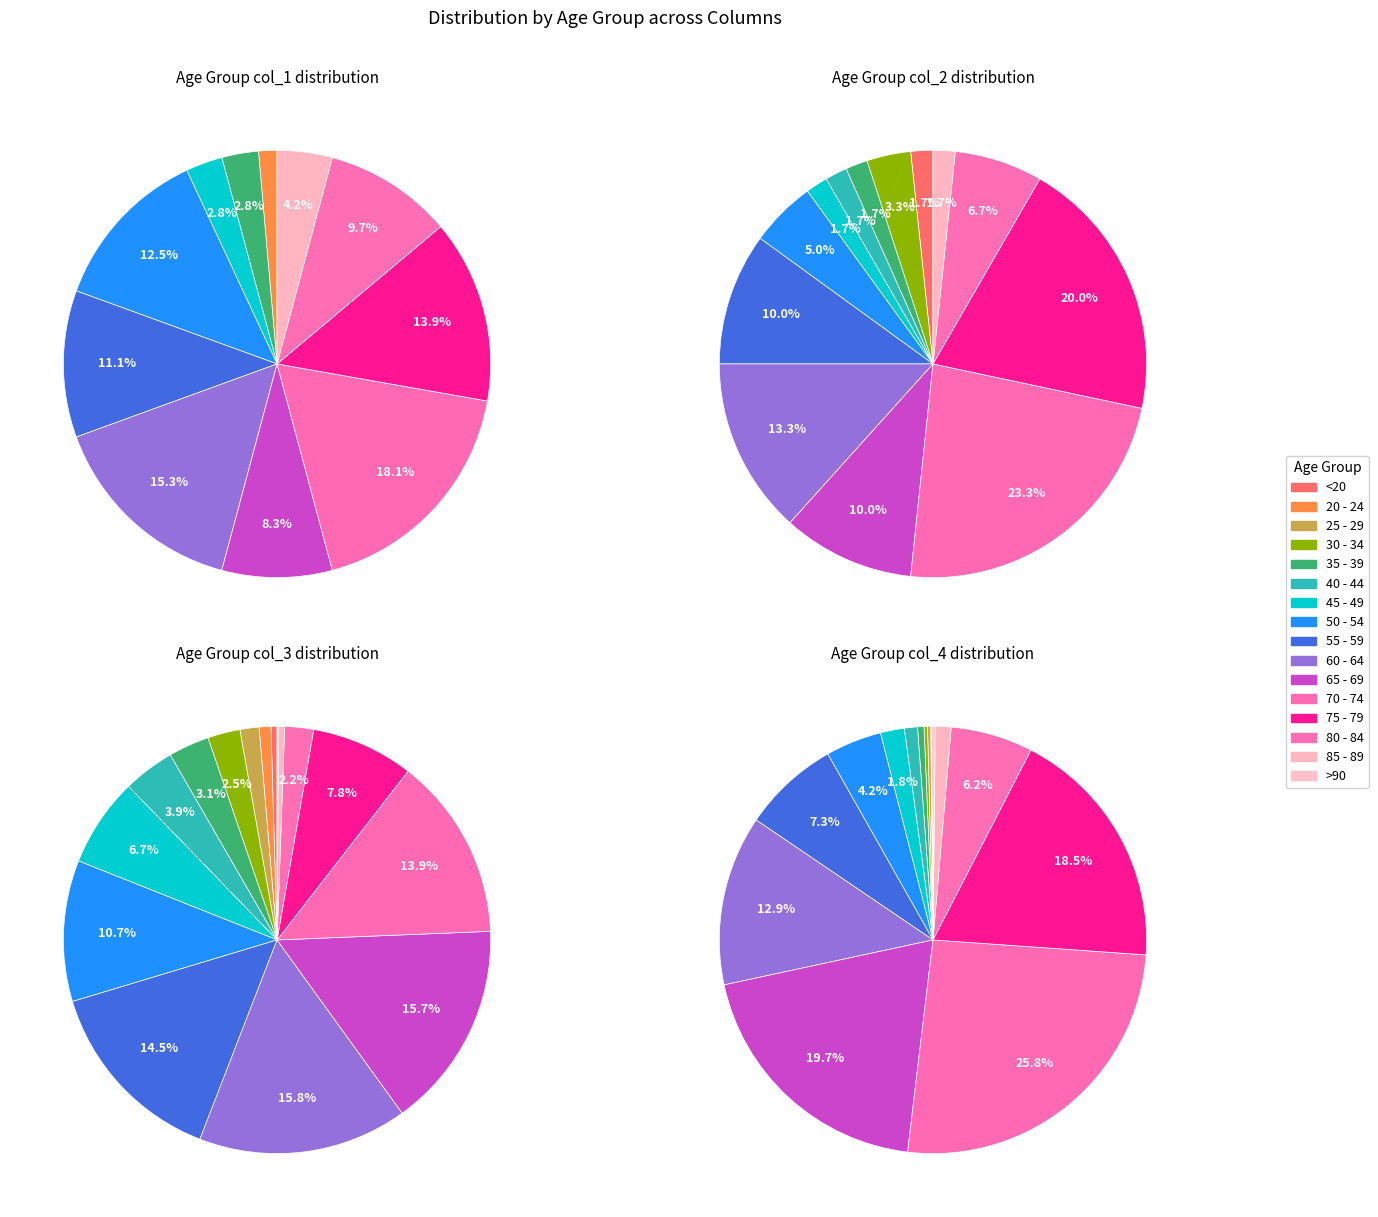

Does any single category account for the majority?

No